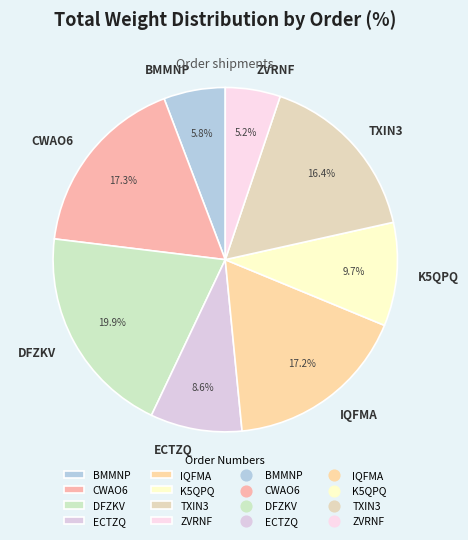

Is it true that DFZKV is 26% of the pie?

False